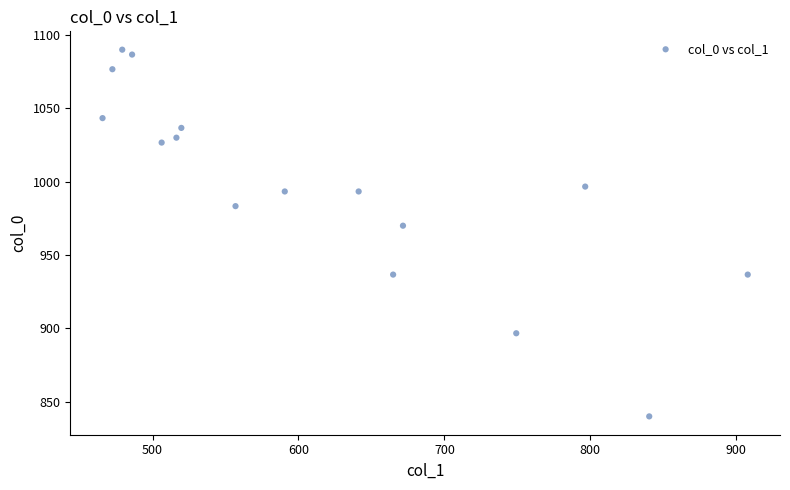

What Y value in the scatter plot is closest to 965?

970.0